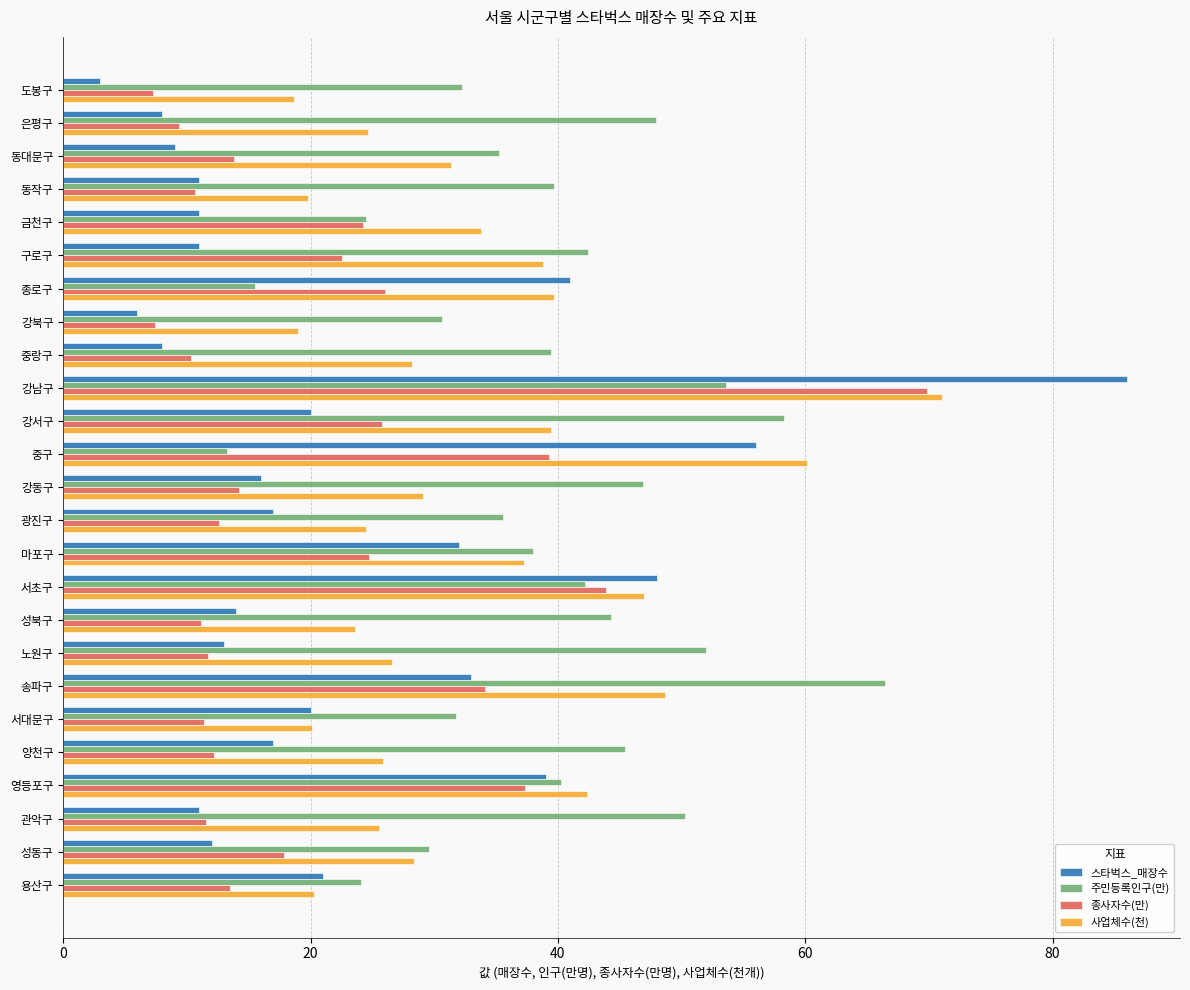

What is the lowest value of the 주민등록인구(만) series?

13.2